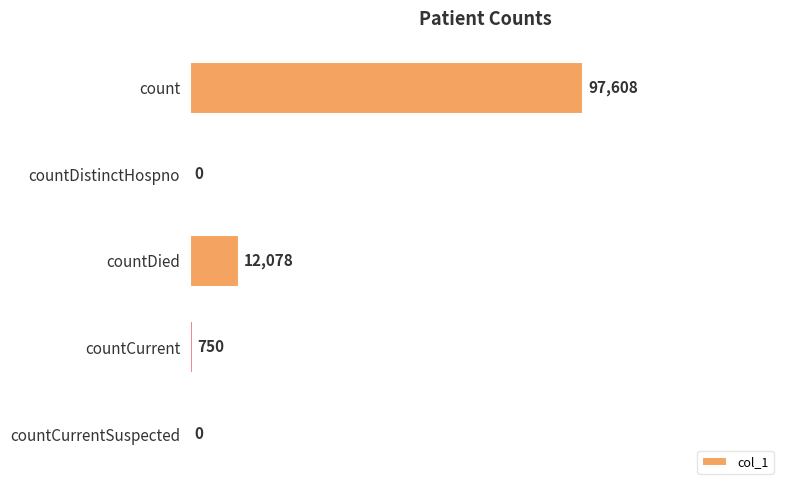

How many positive values are there?

3